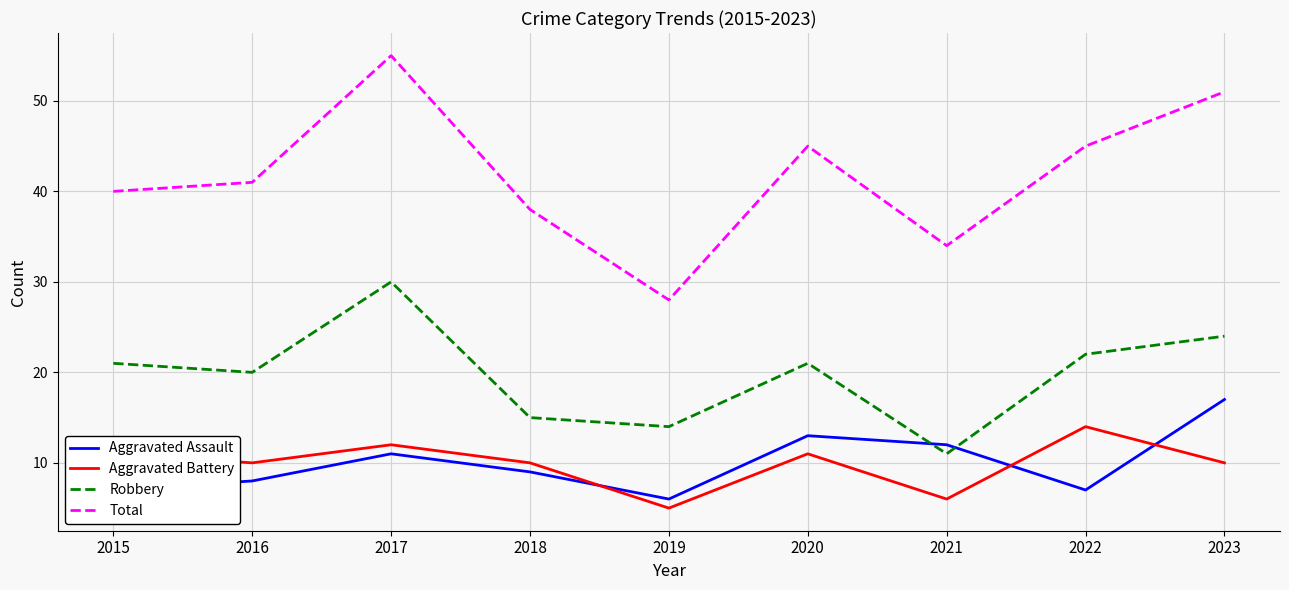

In Robbery, how many points are higher than both neighbors (excluding endpoints)?

2